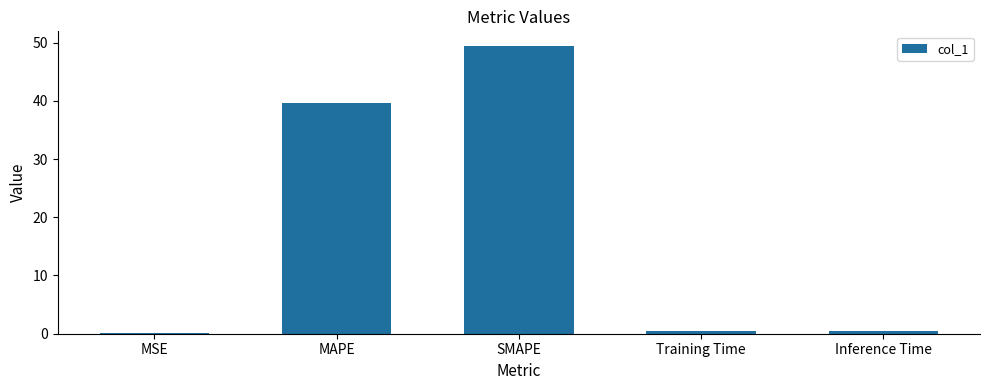

Is it true that the value at MAPE is 25.1?

False